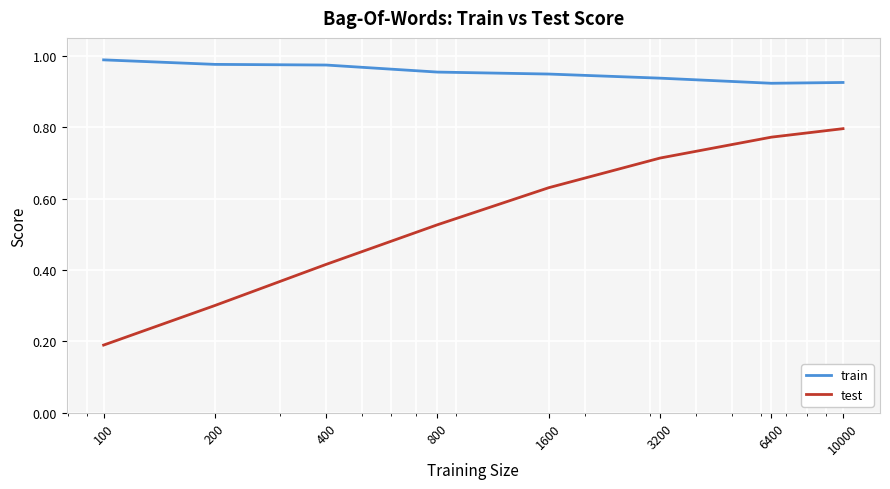

Rank the series by their maximum value, from lowest to highest.

test, train